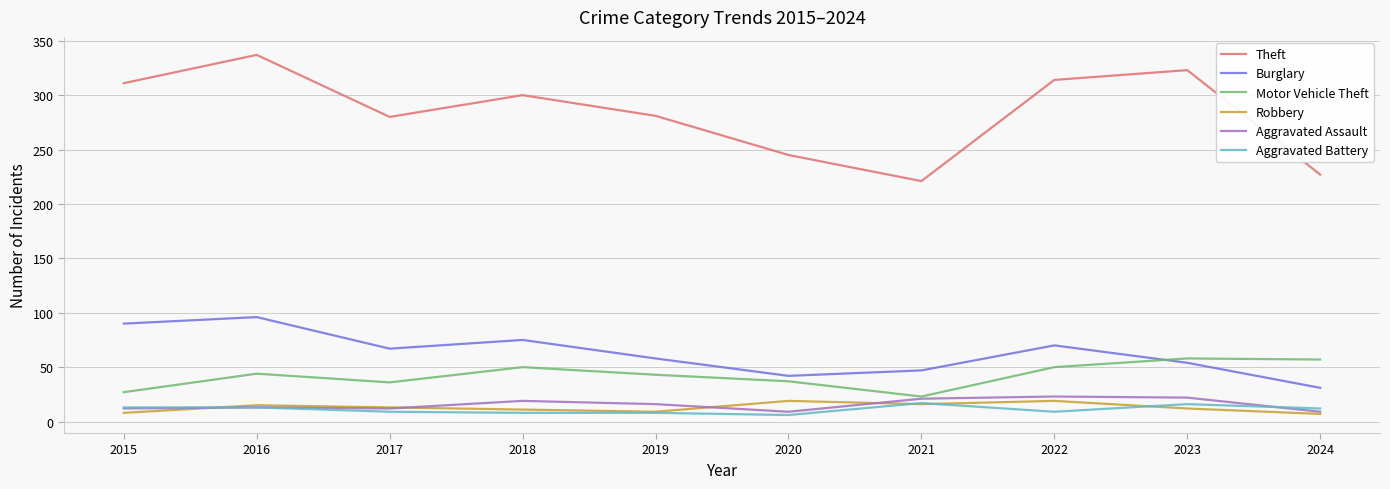

Between 2016 and 2024, which series saw the biggest shift?

Theft